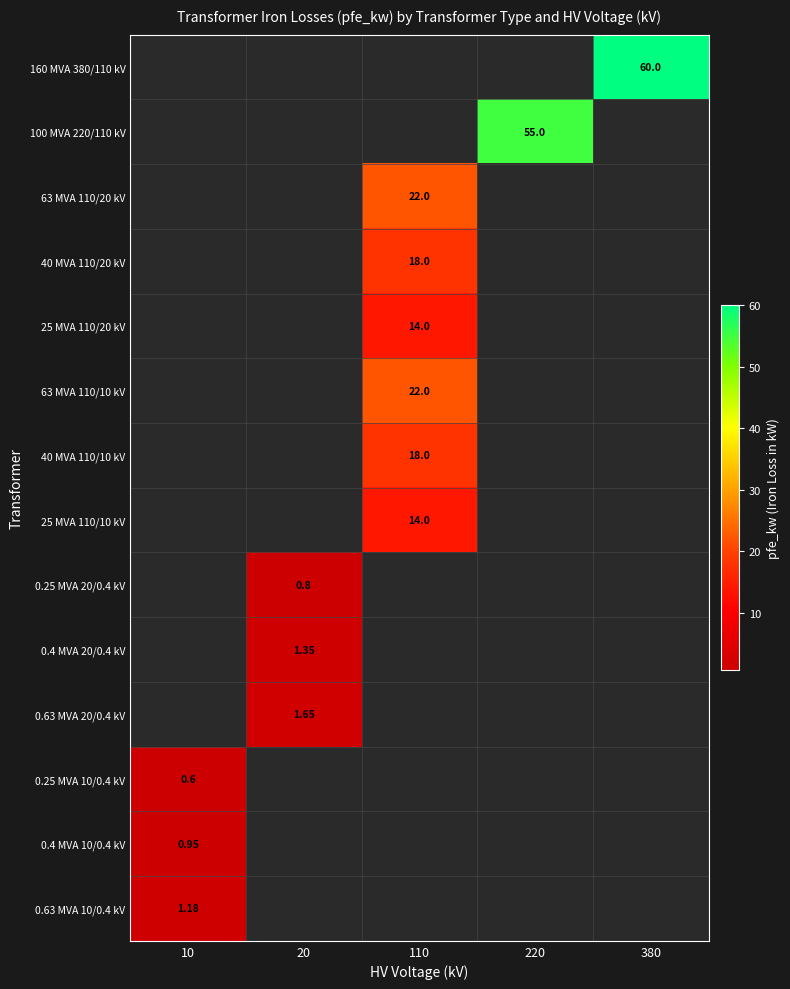

What is the minimum value for 0.25 MVA 10/0.4 kV?

0.6